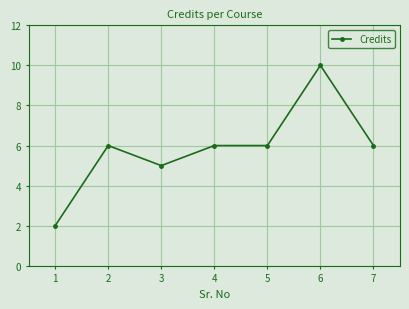

How many values are between 5 and 6?

5